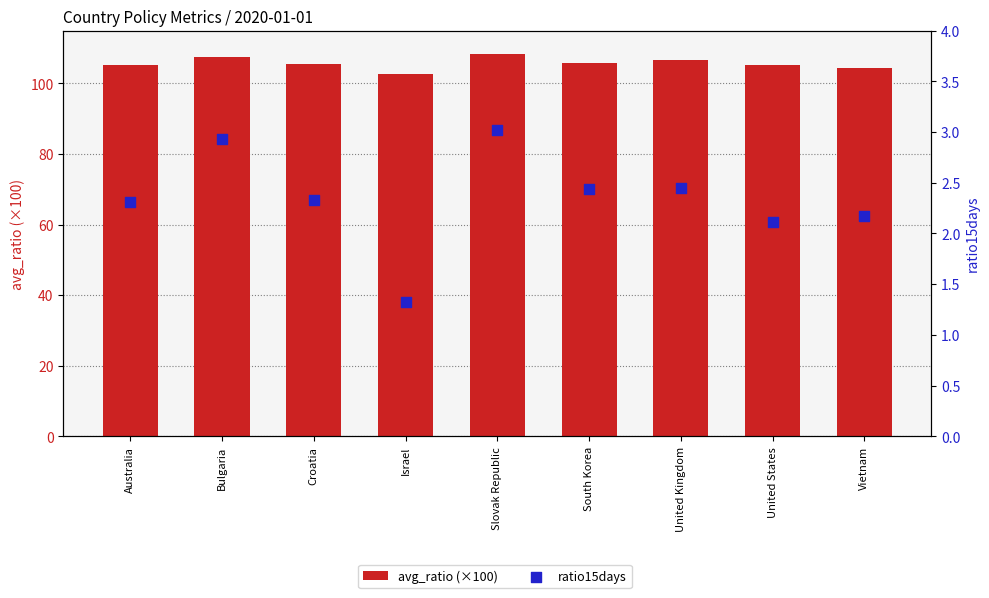

Which series has the largest total across all categories?

avg_ratio (×100)